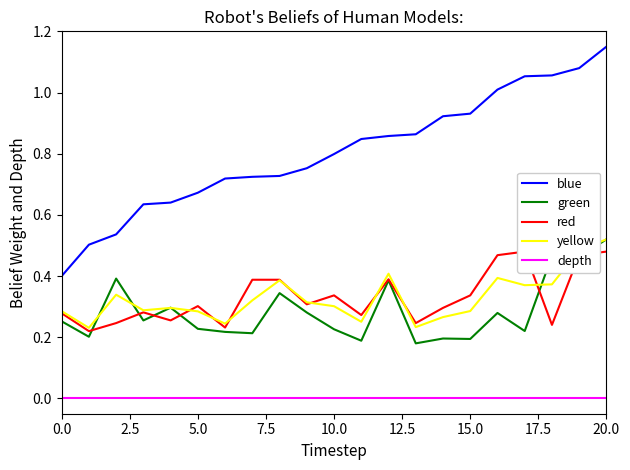

True or false: green and blue cross at least once.

False